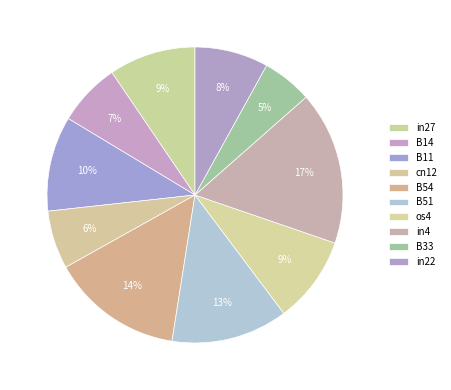

Which slice is the smallest?

B33